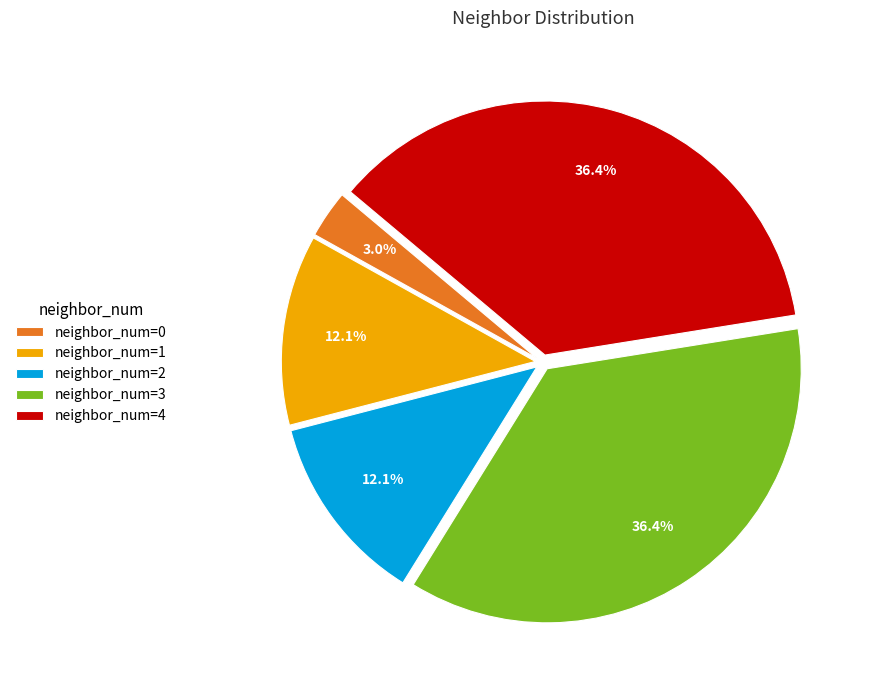

Approximately how many times larger is the value at neighbor_num=3 compared to neighbor_num=2?

3.0